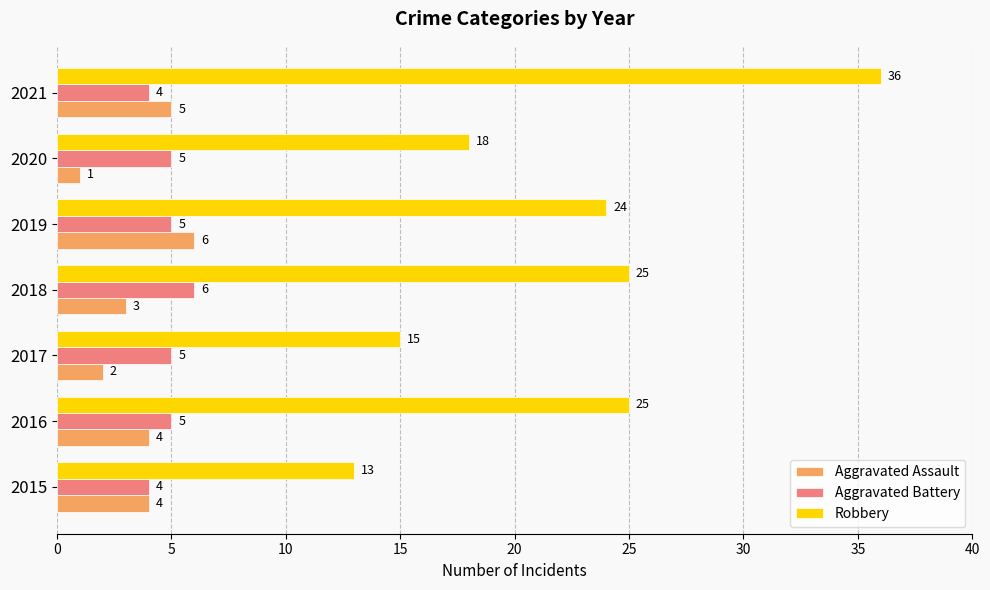

At how many categories does at least one series exceed 10?

7